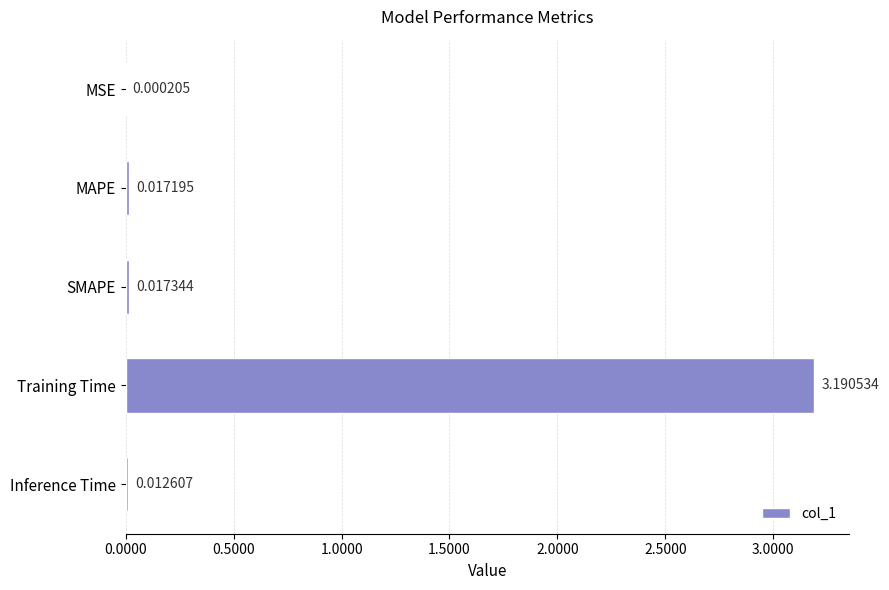

At which category does the chart reach its peak across all series?

Training Time